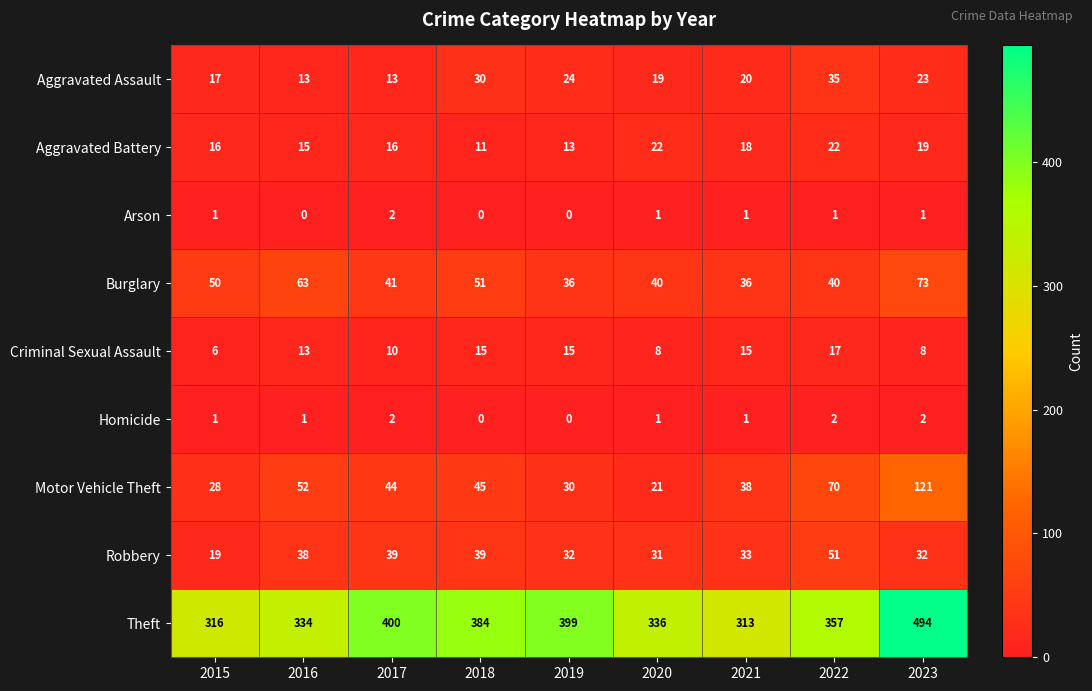

At 2022, list the series in order from largest to smallest.

Theft, Motor Vehicle Theft, Robbery, Burglary, Aggravated Assault, Aggravated Battery, Criminal Sexual Assault, Homicide, Arson